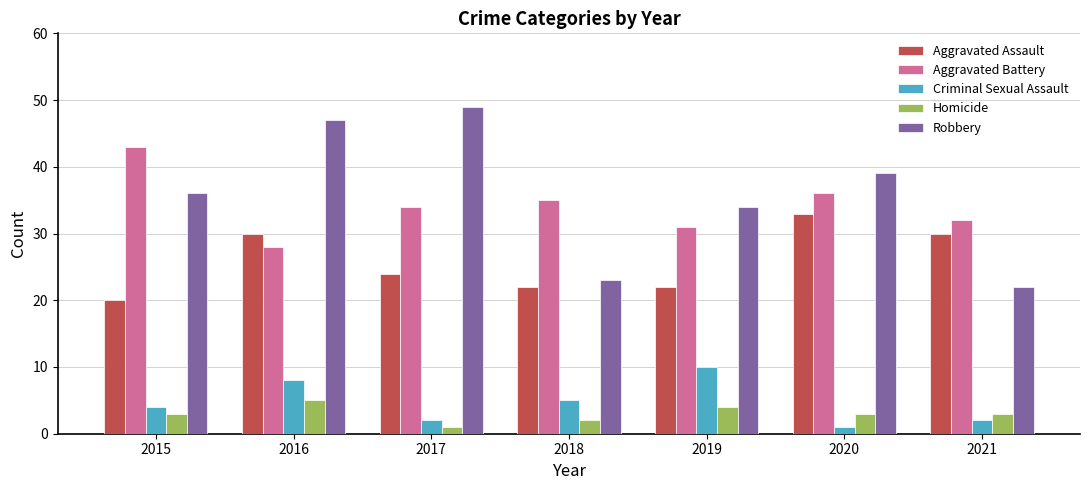

What is the minimum value for Robbery?

22